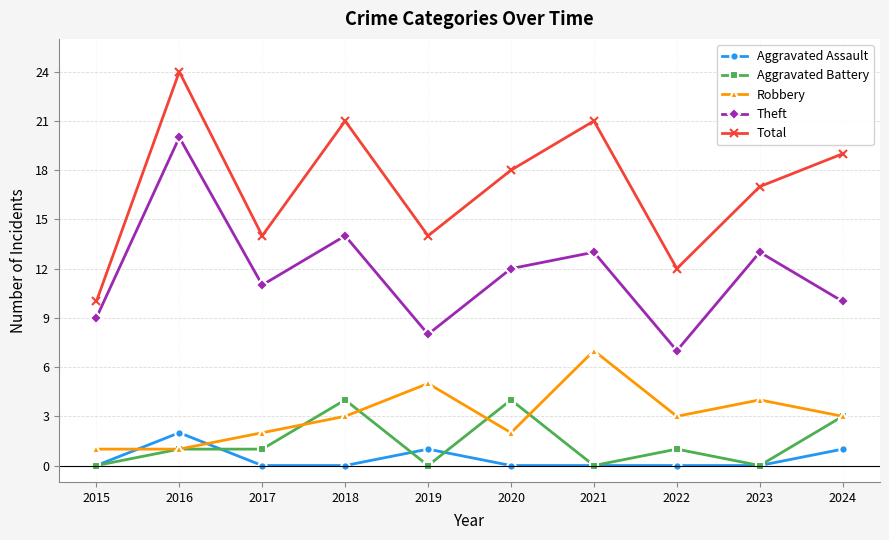

How many series are shown in this chart?

5